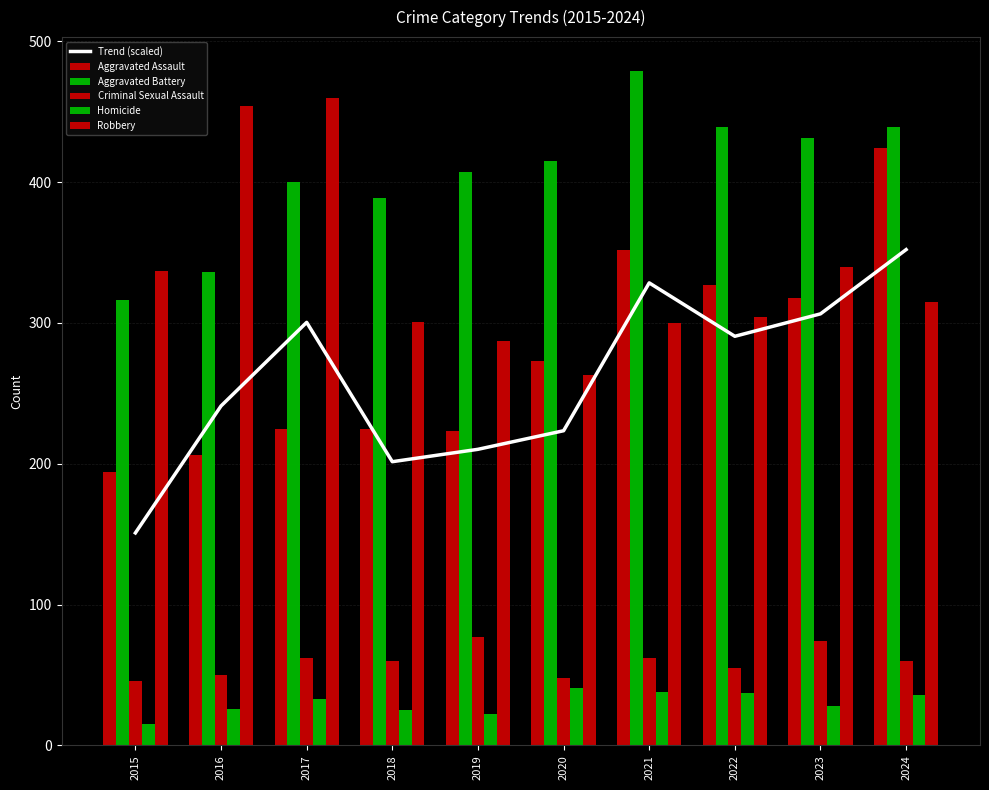

Between 2017 and 2019, which series saw the biggest shift?

Robbery